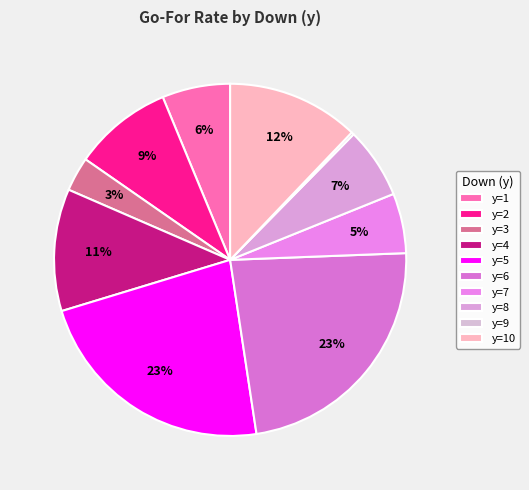

Is there a majority slice in this chart?

No